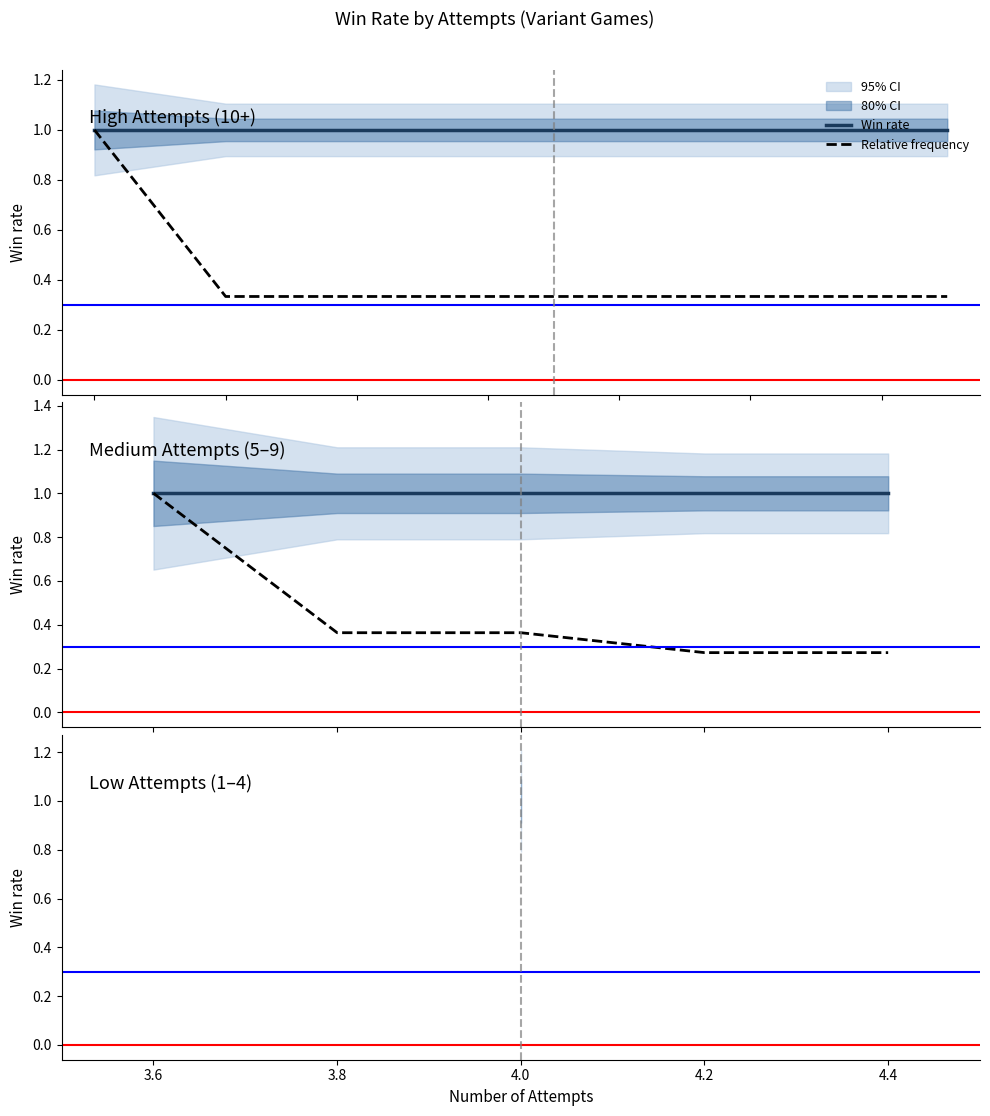

Between 3.6 and 4.0, which series saw the biggest shift?

Relative frequency